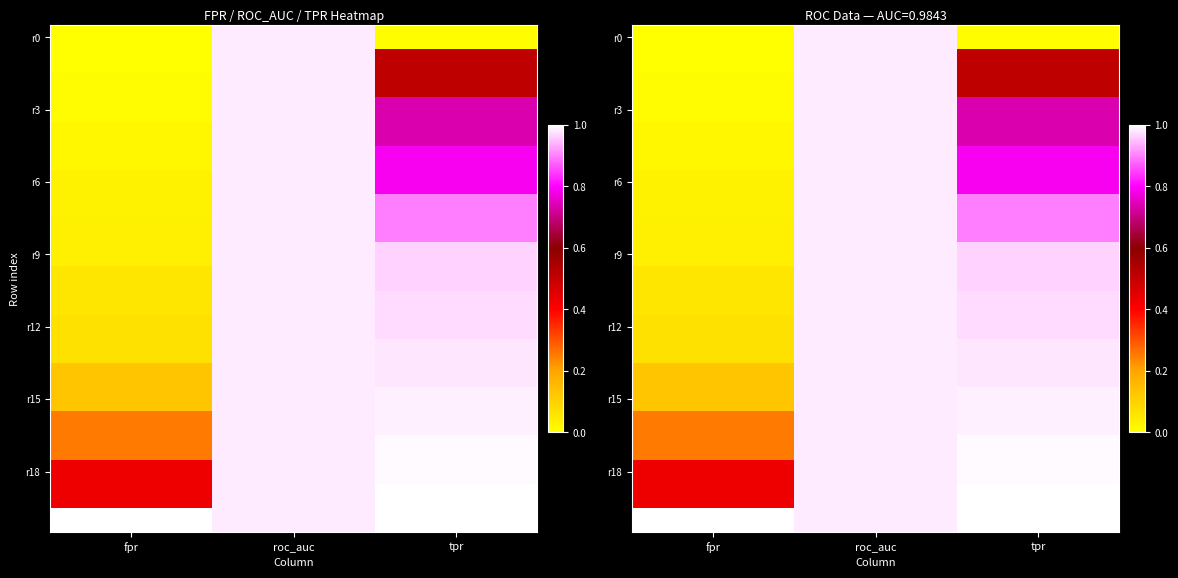

True or false: r18 has a value of 1.0 at tpr.

True